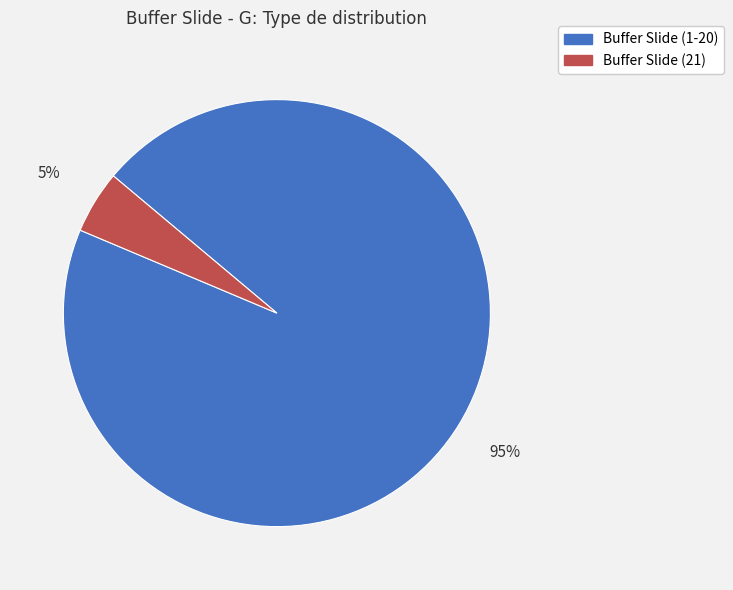

How many segments does this pie chart have?

2